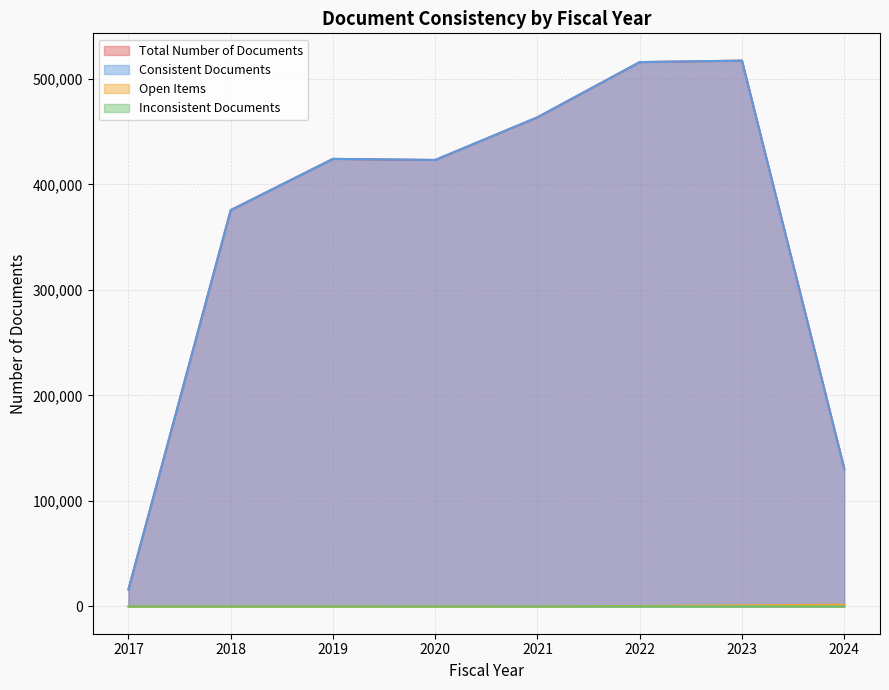

At which label does Inconsistent Documents reach its peak?

2020